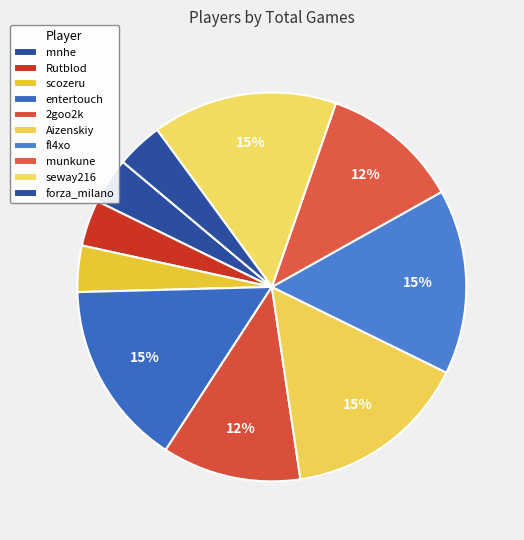

How many segments does this pie chart have?

10